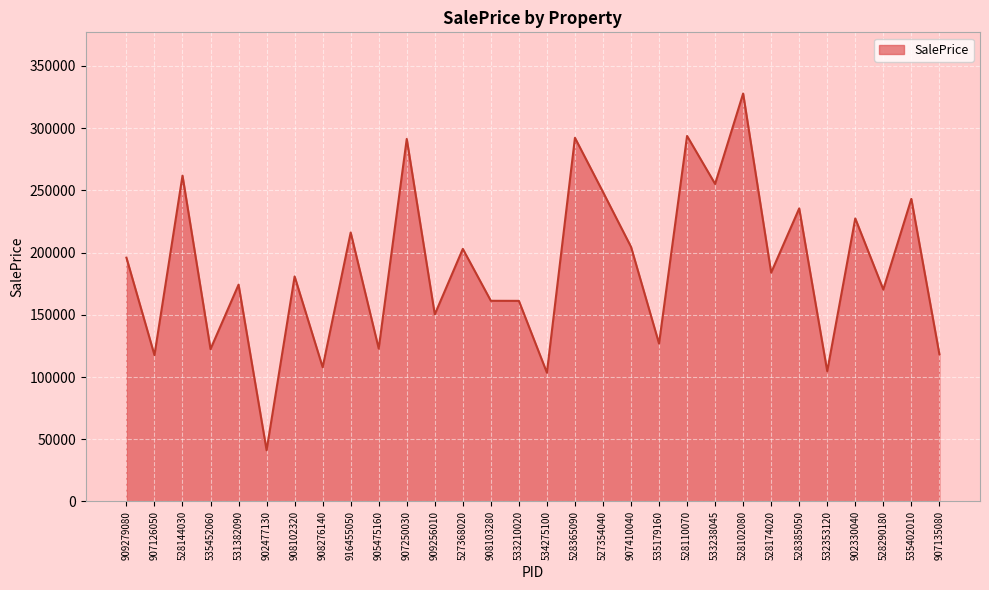

What is the difference between the values at 907126050 and 907250030?

173678.1